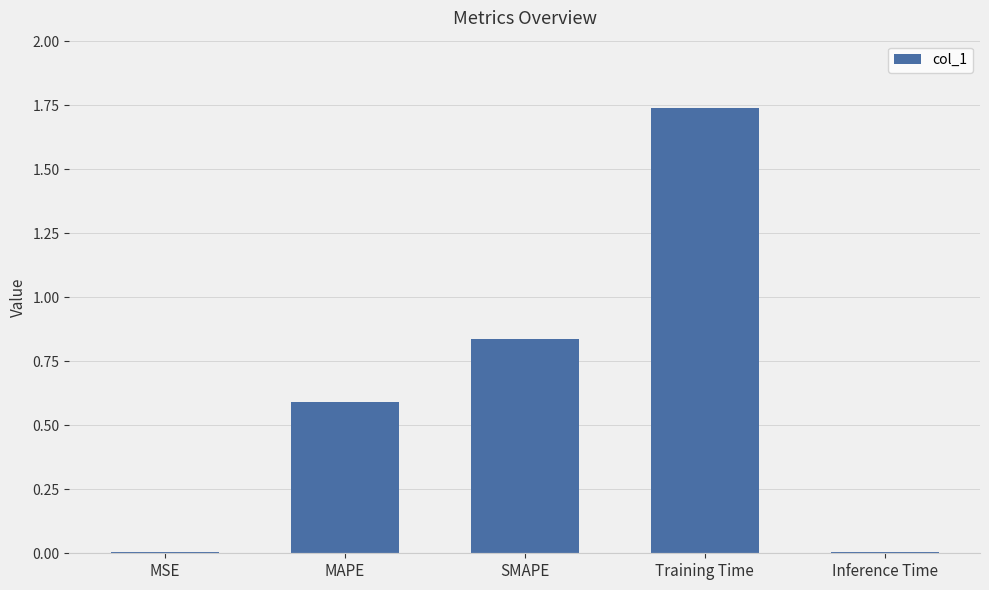

Which has a higher value, MAPE or Inference Time?

MAPE